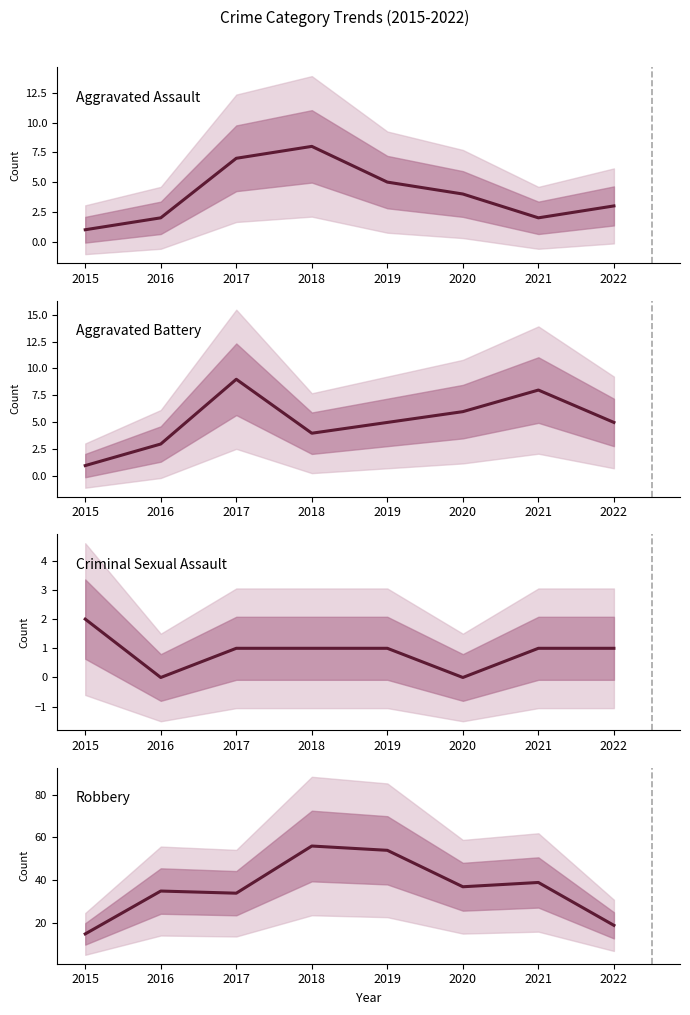

Rank the series at 2021 from highest to lowest value.

Robbery, Aggravated Battery, Aggravated Assault, Criminal Sexual Assault